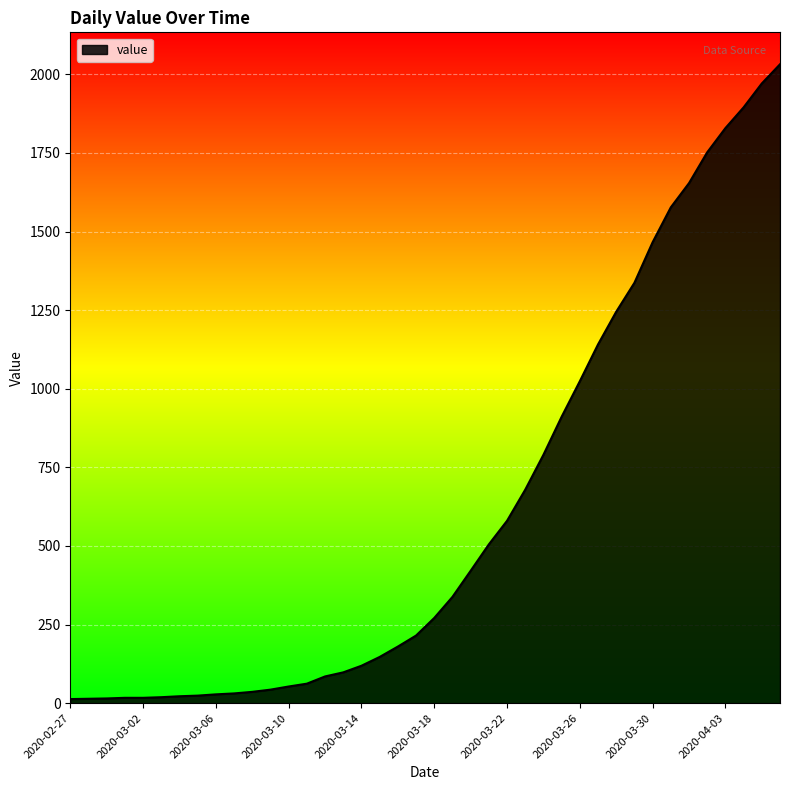

What is the maximum value shown in the chart?

2032